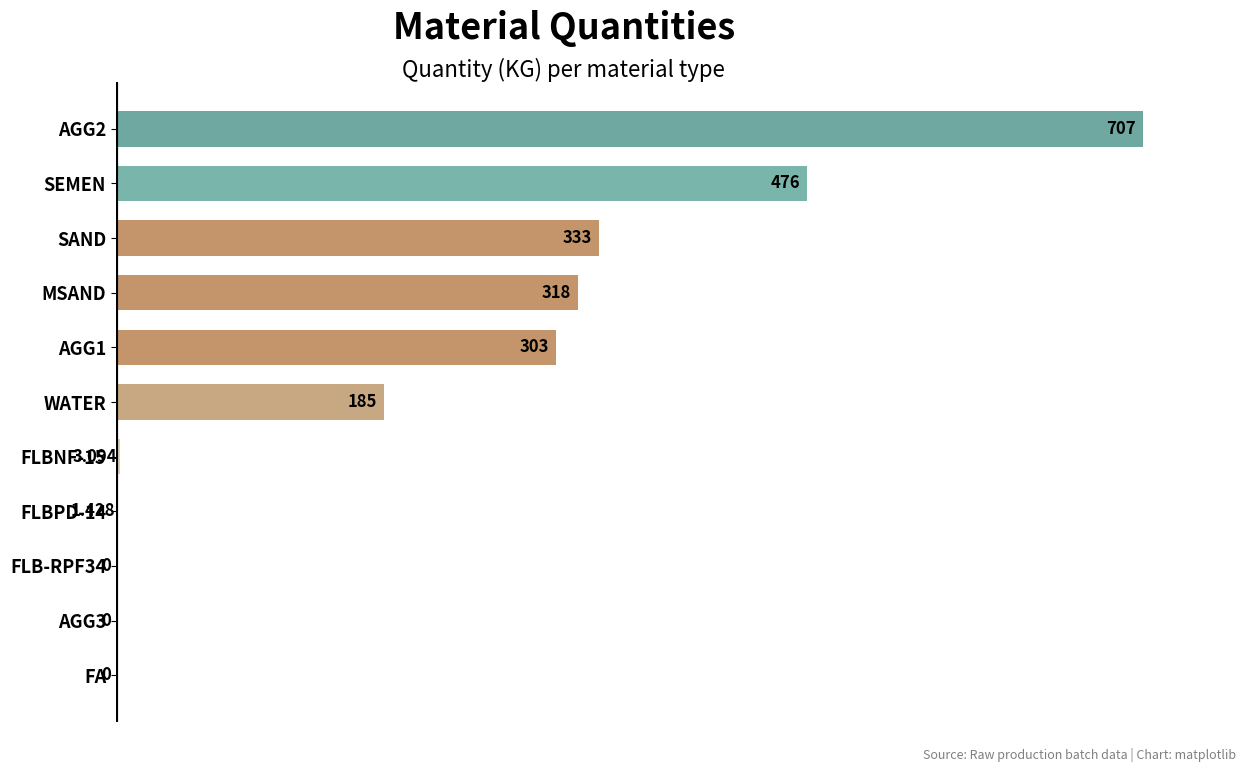

Between MSAND and FLB-RPF34, which is larger?

MSAND